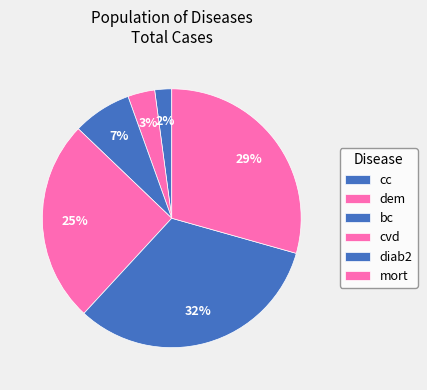

How many segments does this pie chart have?

6